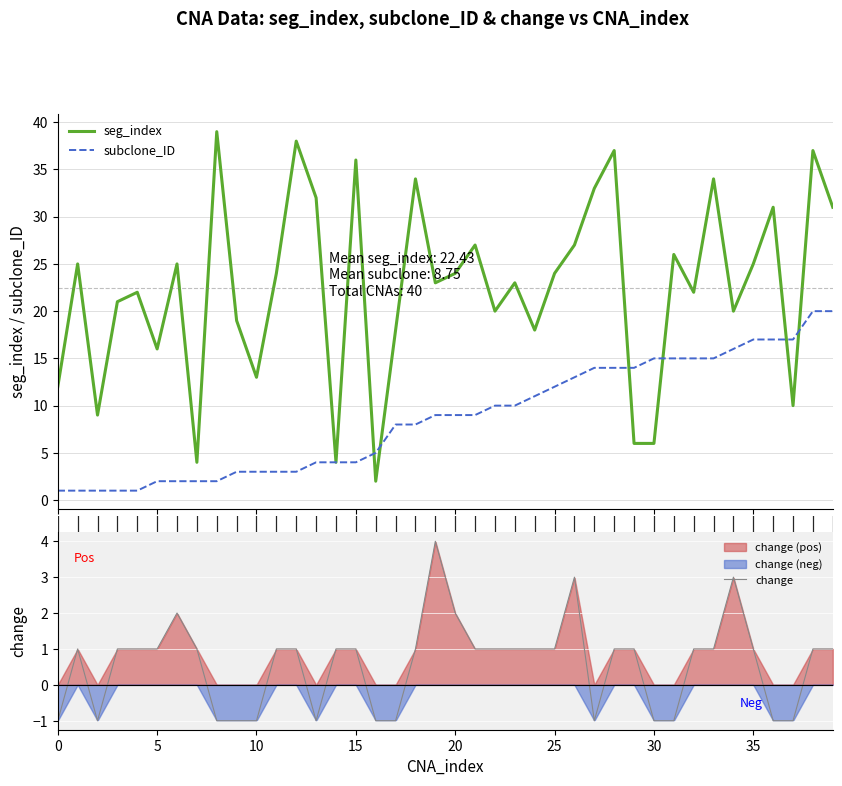

Rank the series at 36 from highest to lowest value.

seg_index, subclone_ID, change